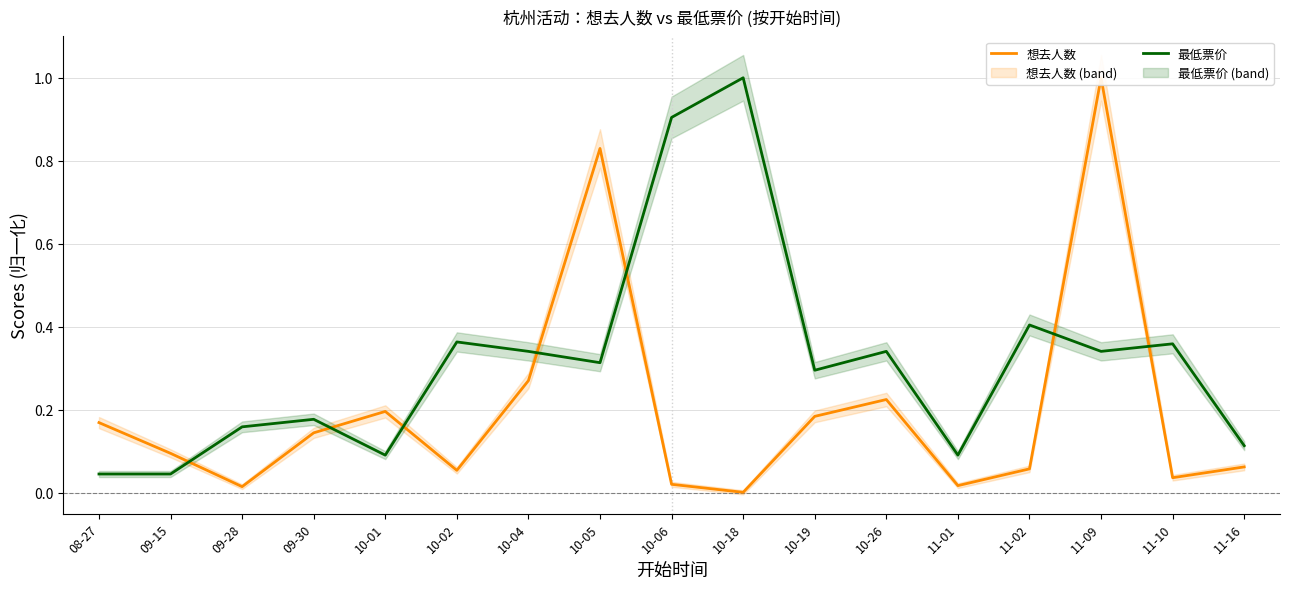

List the labels in order of 想去人数 value, smallest first.

10-18, 09-28, 11-01, 10-06, 11-10, 10-02, 11-02, 11-16, 09-15, 09-30, 08-27, 10-19, 10-01, 10-26, 10-04, 10-05, 11-09